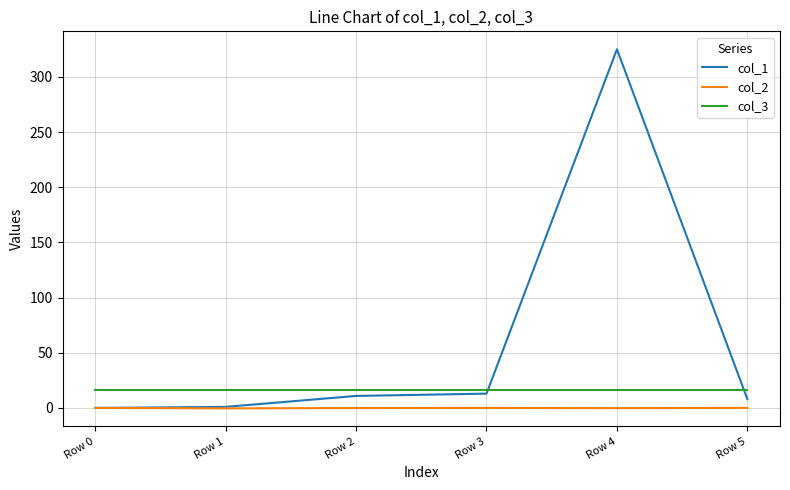

Which series has the largest range (max minus min)?

col_1